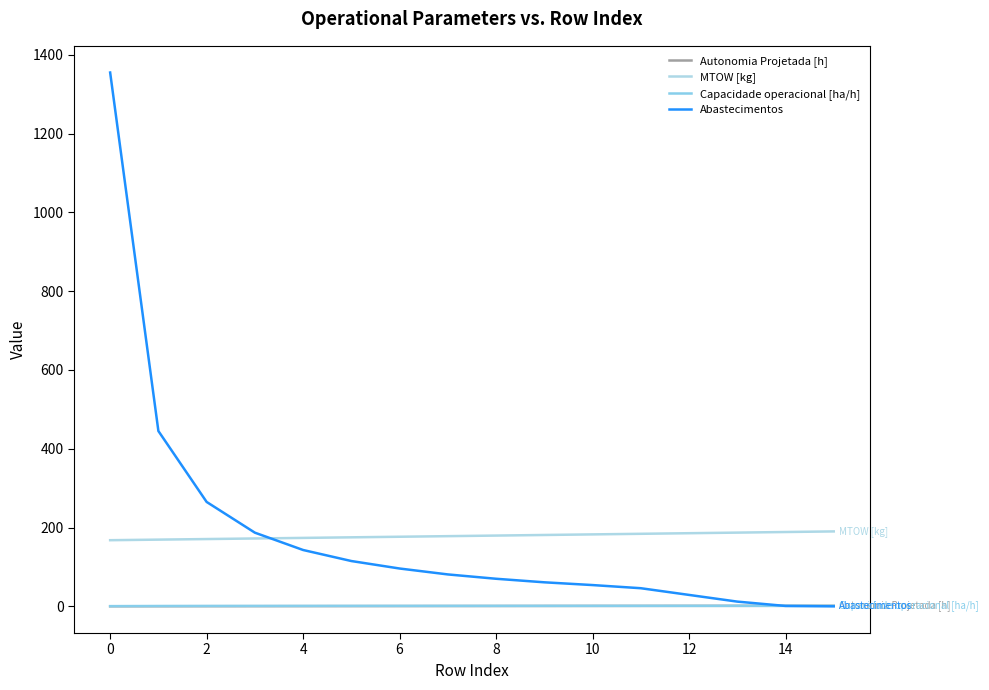

At which category is the sum across all series the highest?

0